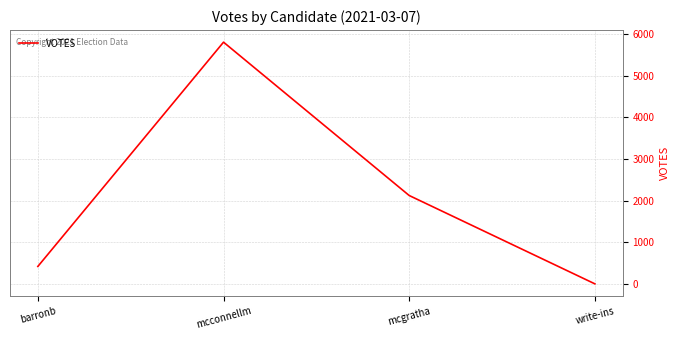

What is the change in value from barronb to mcconnellm?

+5385